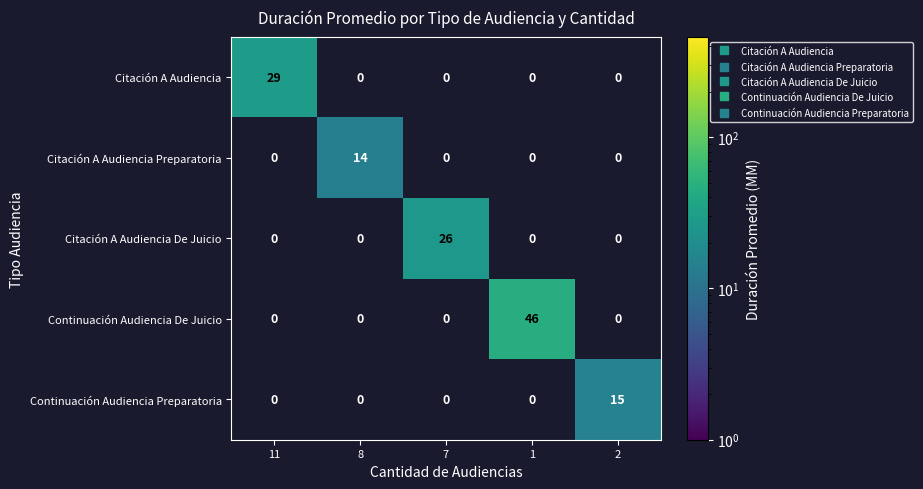

Is it true that Citación A Audiencia Preparatoria equals 22 at 8?

False